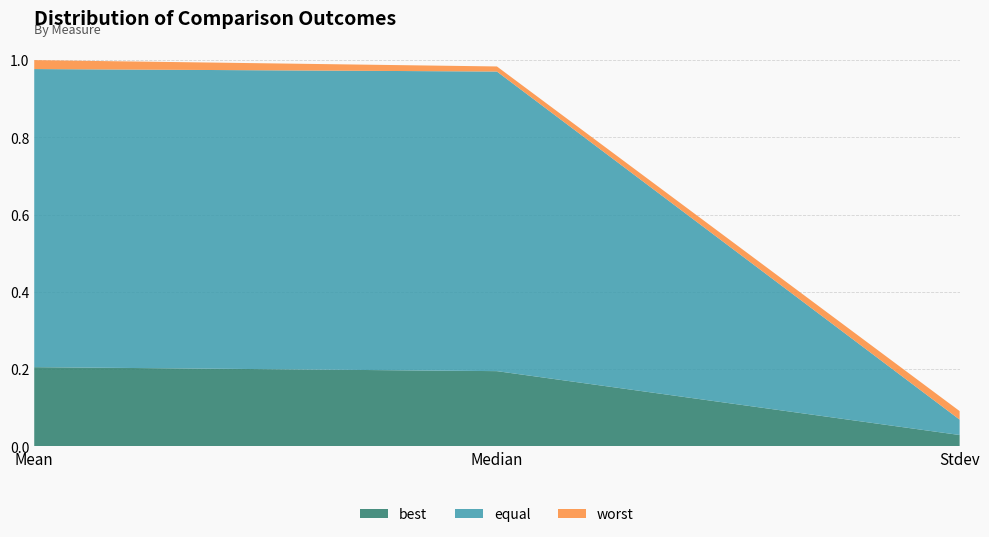

Reading right to left, what are all the values shown in this chart?

best: Stdev=0.0	Median=0.2	Mean=0.2
equal: Stdev=0.0	Median=0.8	Mean=0.8
worst: Stdev=0.0	Median=0.0	Mean=0.0